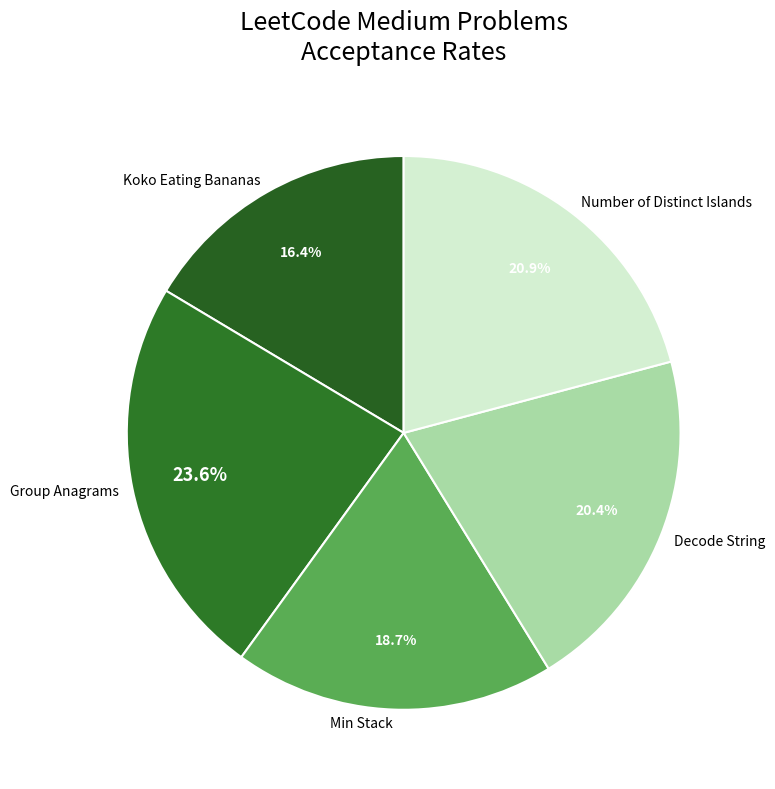

Does any single category account for the majority?

No